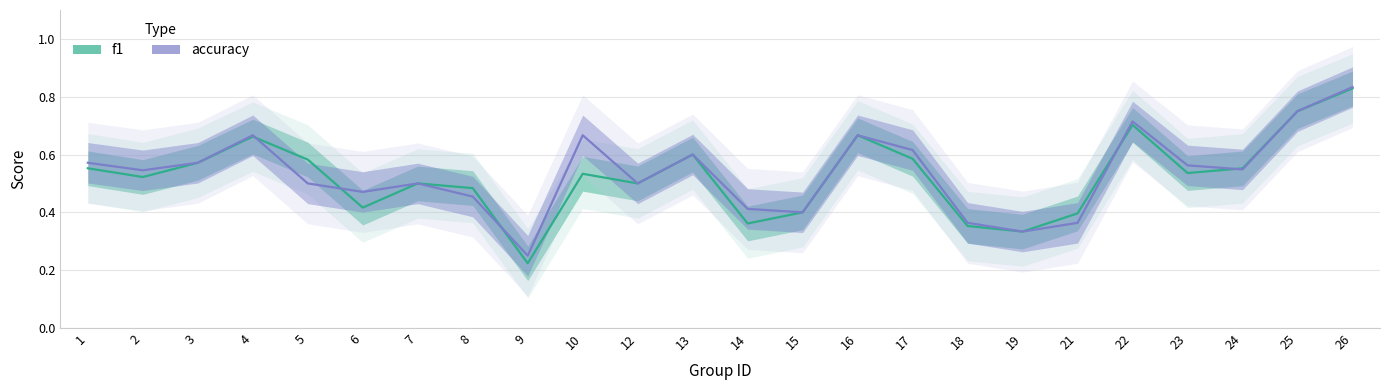

How many accuracy values are between 0 and 1?

24